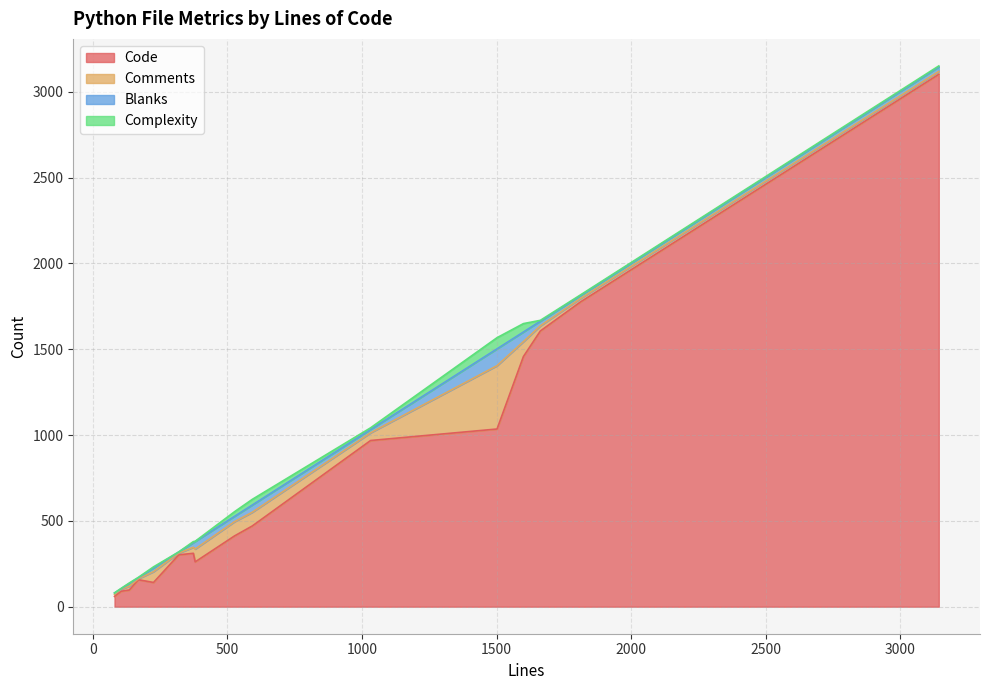

Does the chart display data point markers on the line(s)?

No